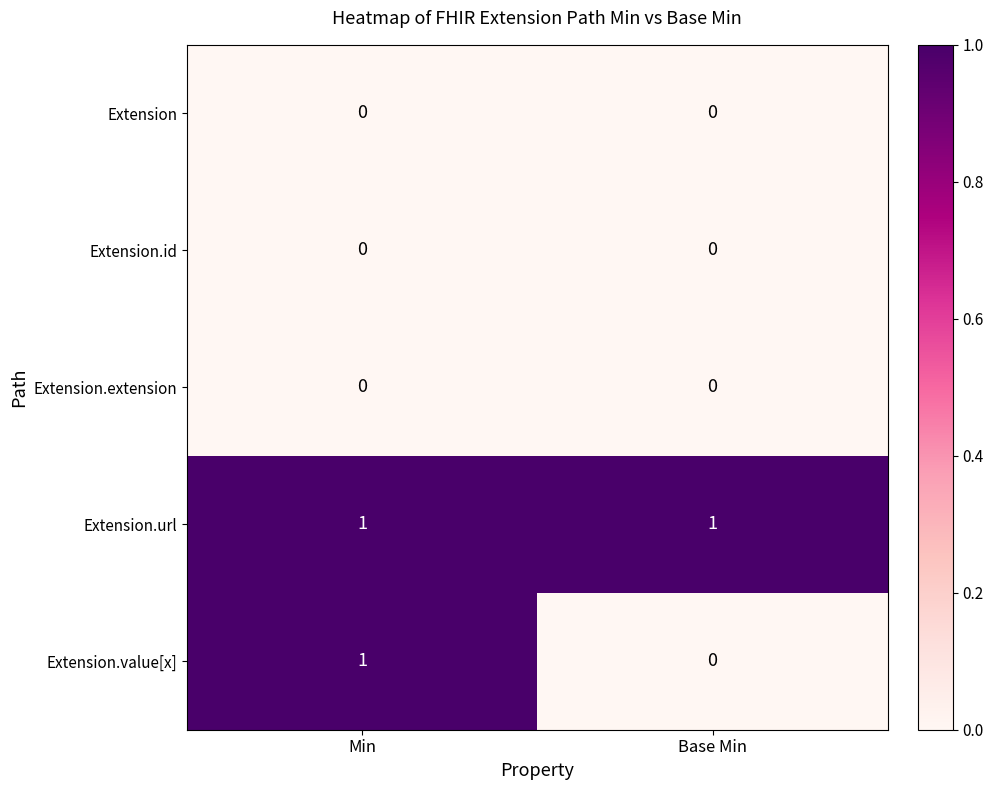

At which label is Extension.value[x] closest to 0?

Base Min